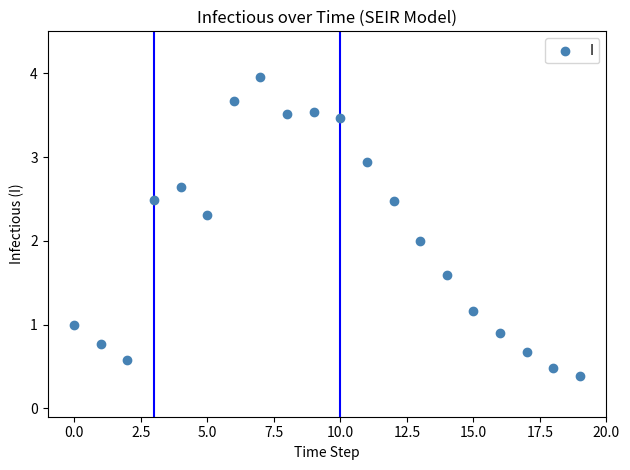

How many points are shown in the scatter plot?

20